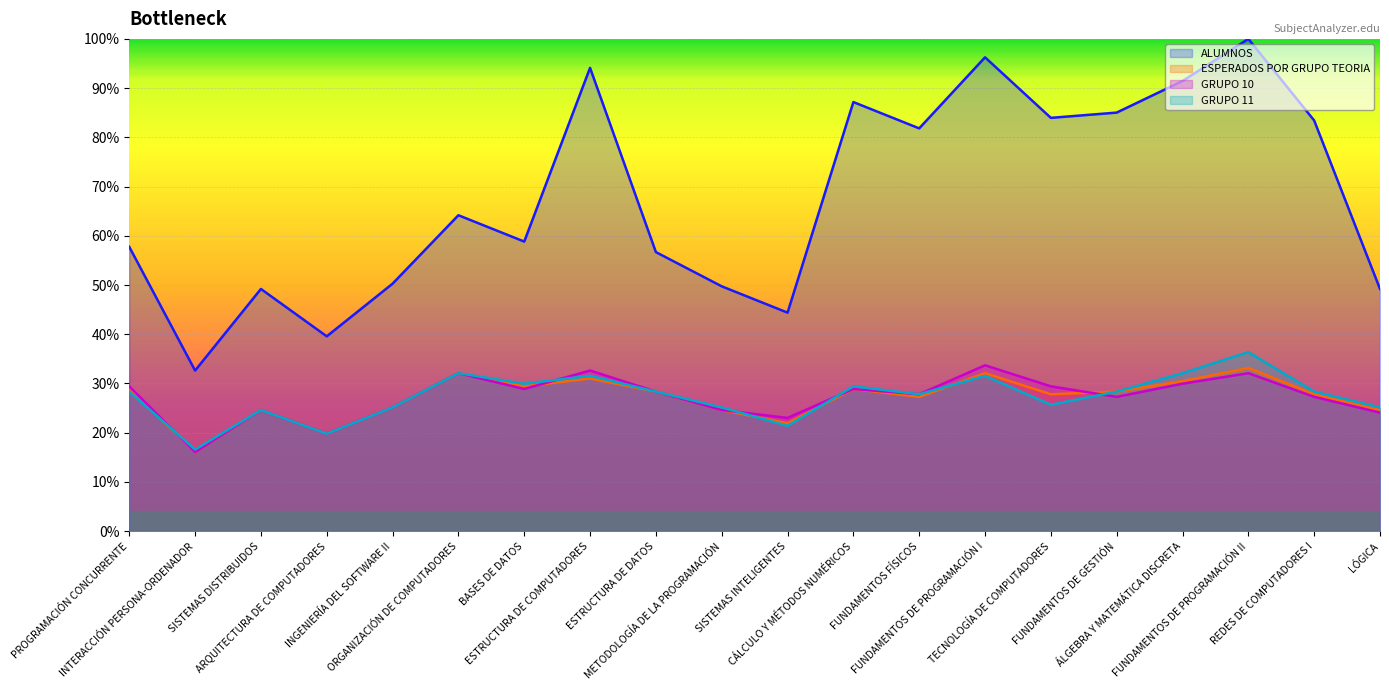

What is the sum of the ESPERADOS POR GRUPO TEORIA values at REDES DE COMPUTADORES I and SISTEMAS INTELIGENTES?

0.5